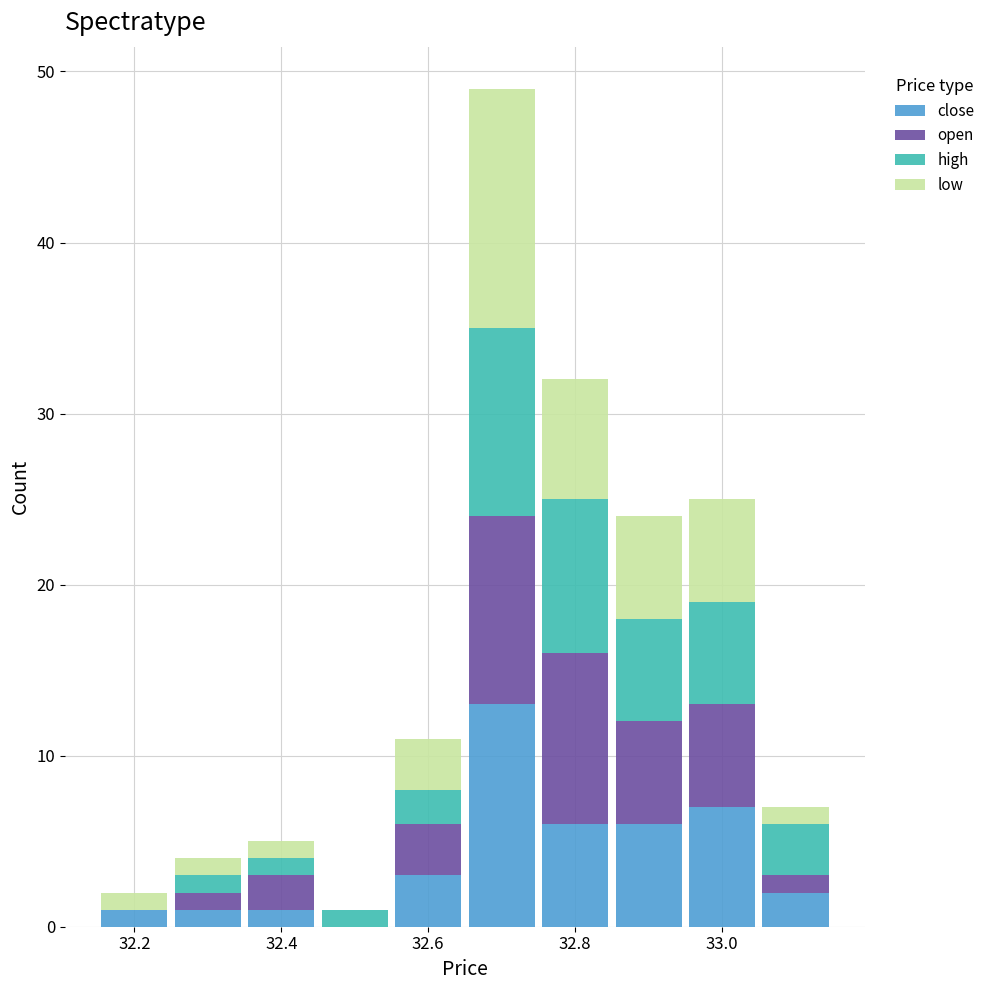

What is the total height of the stacked bar covering 33.05 to 33.15 on the x-axis? Neither the bar edges nor the heights are printed on the chart, so give them approximately, as read against the axes.

7